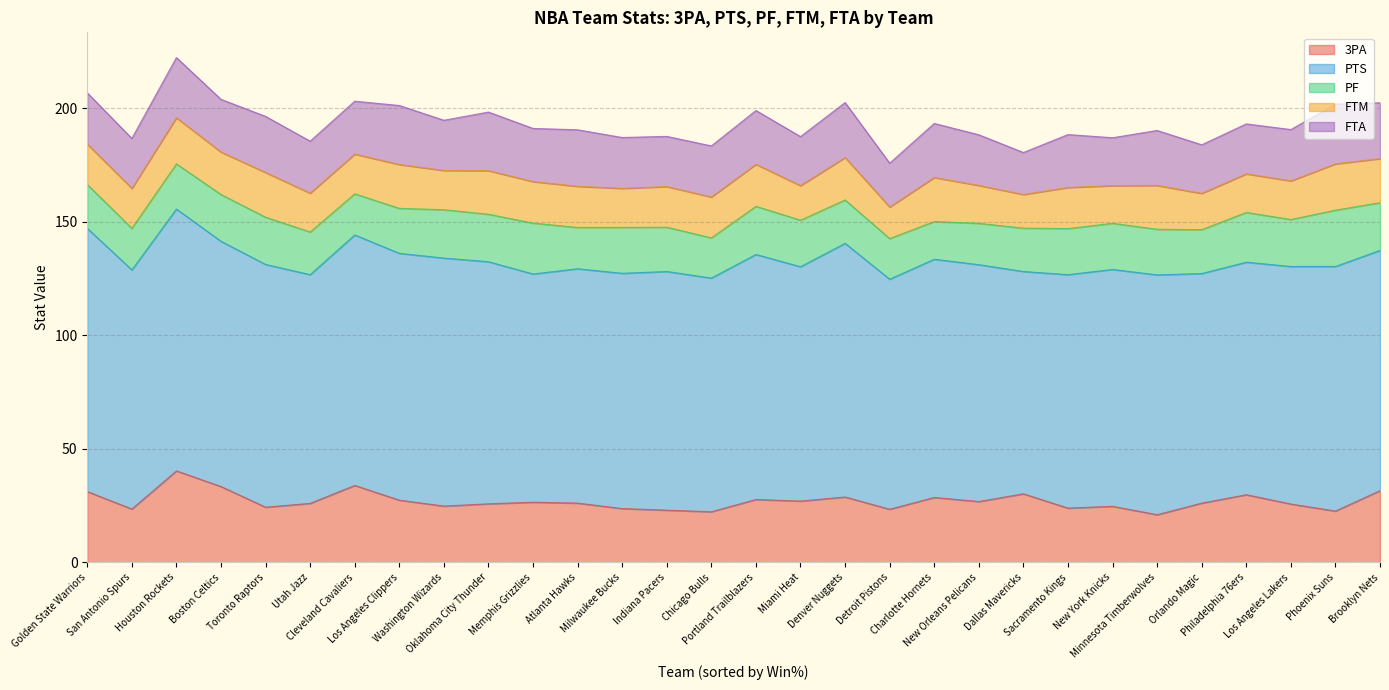

How many interior local peaks does the FTM series have?

9